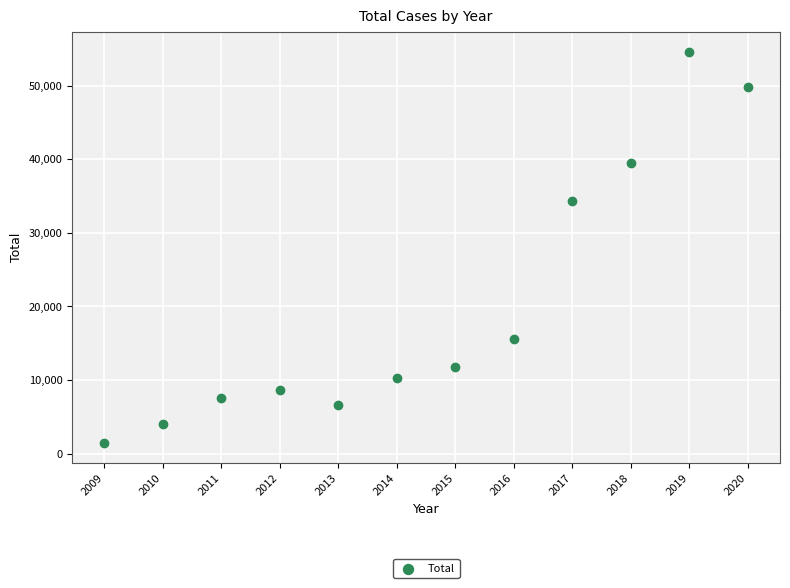

What is the range of Y values (max minus min)?

53232